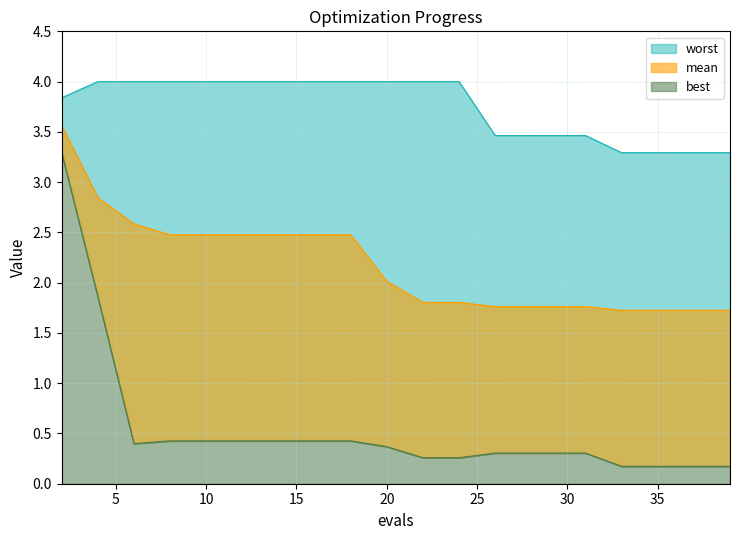

What is the value of the worst point at the 20th from the left?

3.3